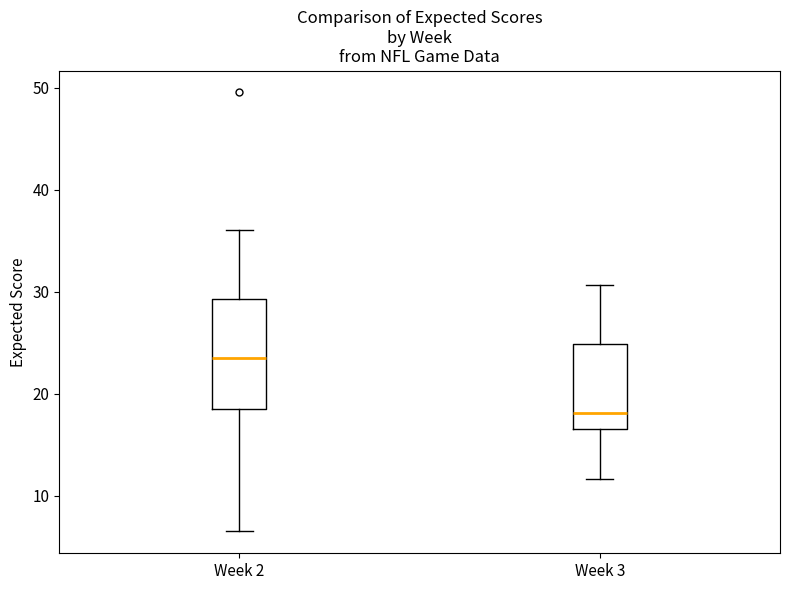

Which box has the highest median line?

Week 2